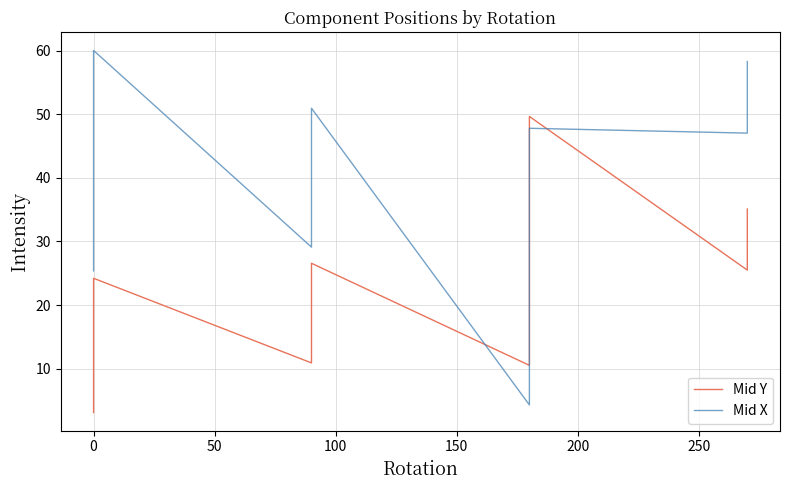

Does the chart have visible grid lines?

Yes